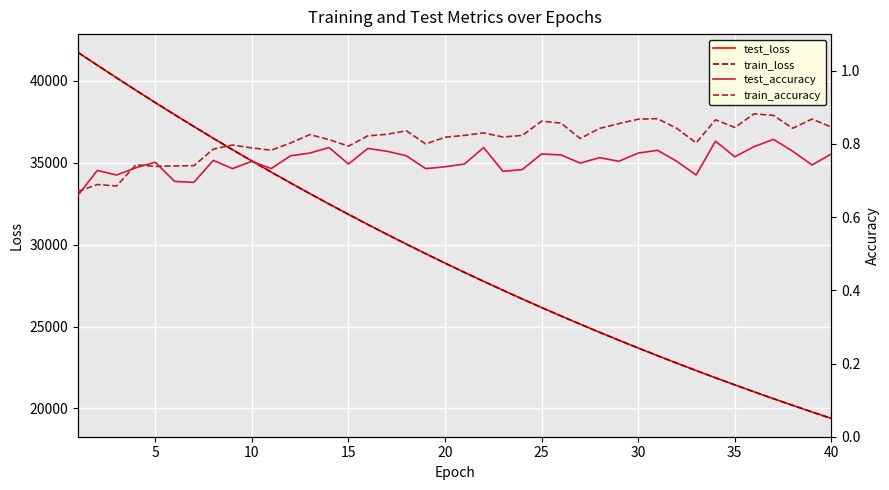

Count the number of categories in the chart.

40